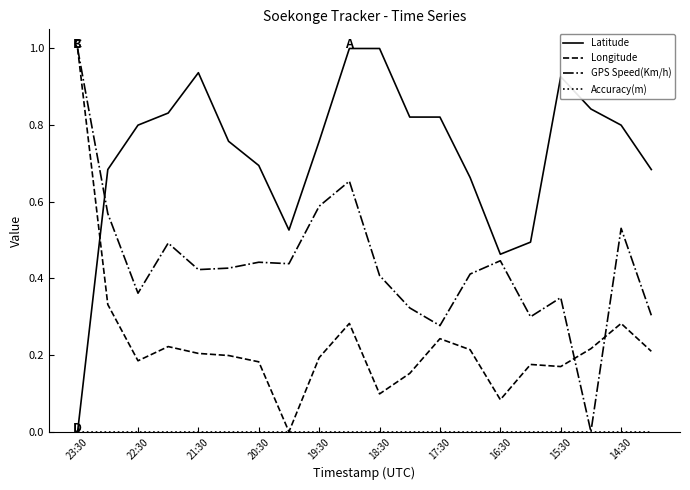

After their last crossing, which series has the higher values: GPS Speed(Km/h) or Latitude?

Latitude